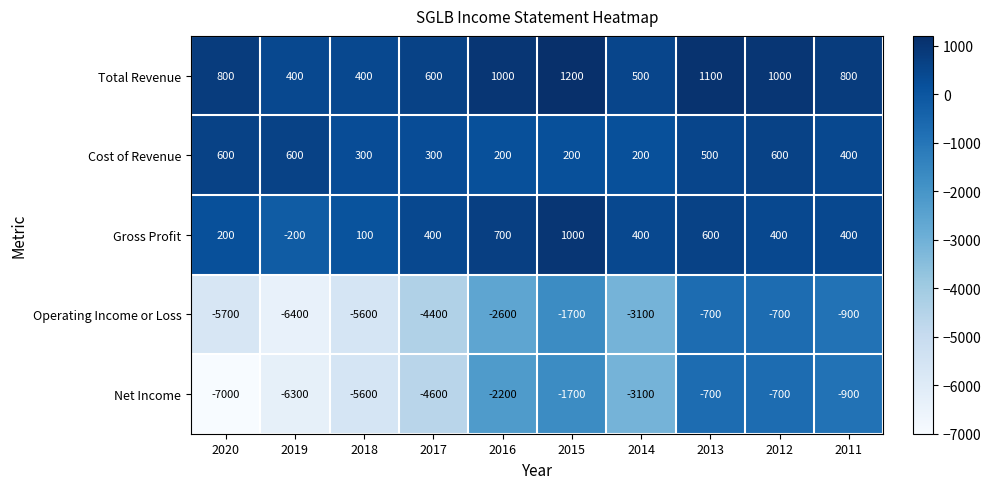

Which category has the highest value across all series?

2015